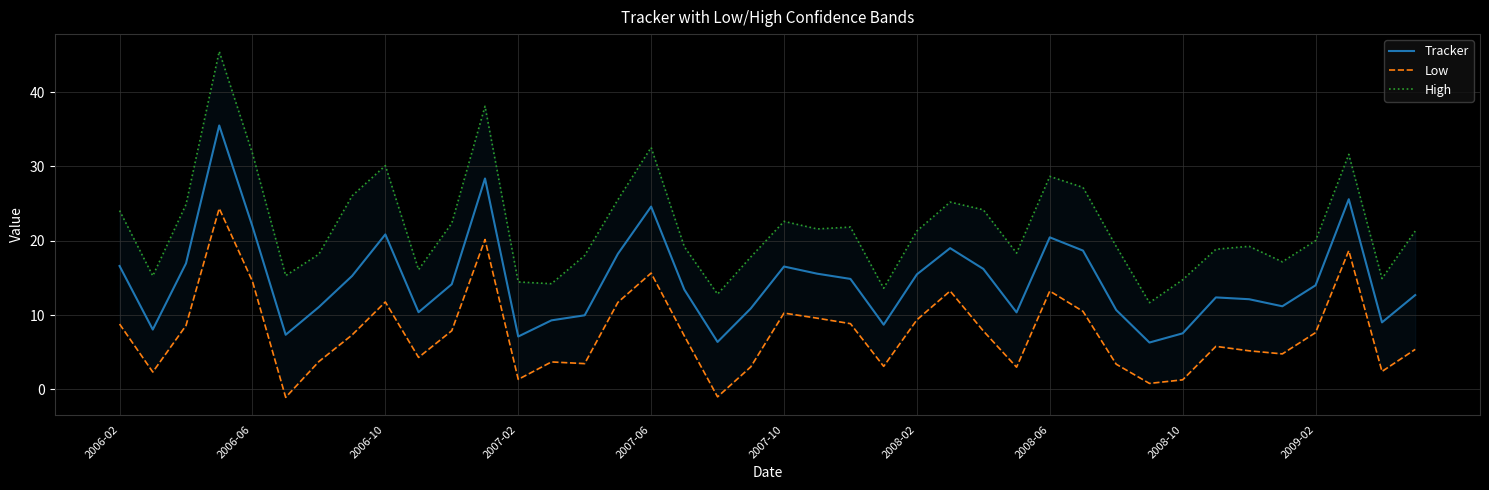

True or false: High has more than 0 points higher than both neighbors.

True